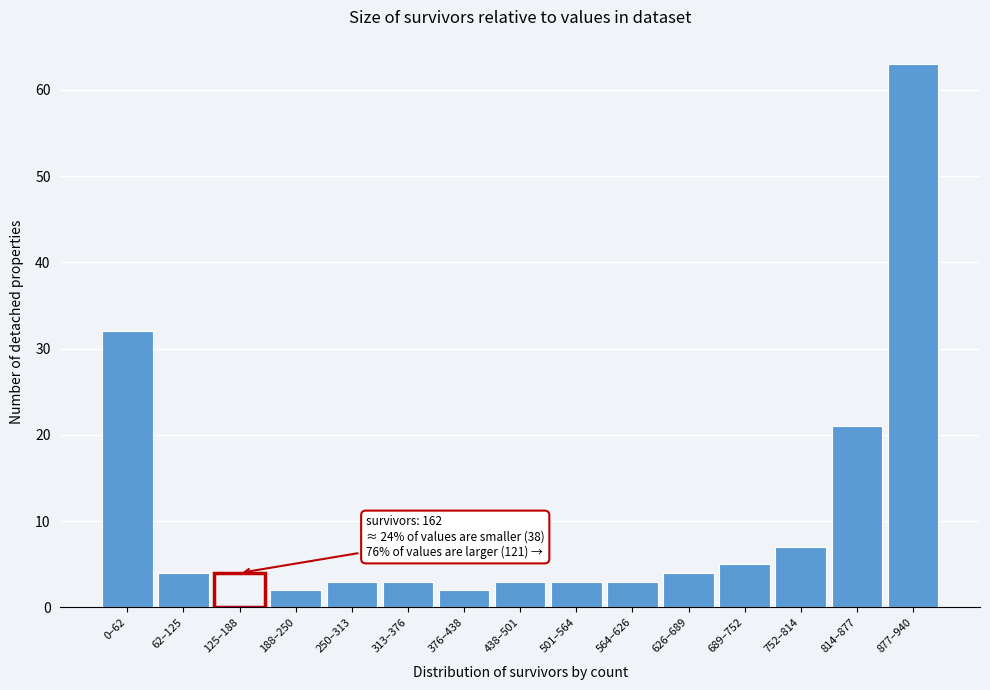

Reading left to right, what are all the values shown in this chart?

0–62=32	62–125=4	125–188=4	188–250=2	250–313=3	313–376=3	376–438=2	438–501=3	501–564=3	564–626=3	626–689=4	689–752=5	752–814=7	814–877=21	877–940=63